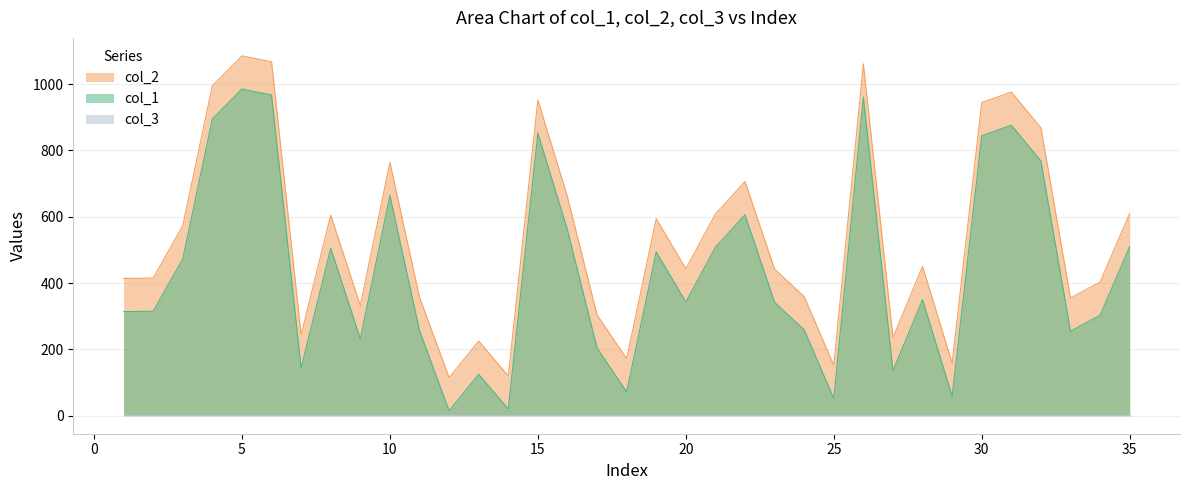

True or false: col_2 and col_1 cross at least once.

False